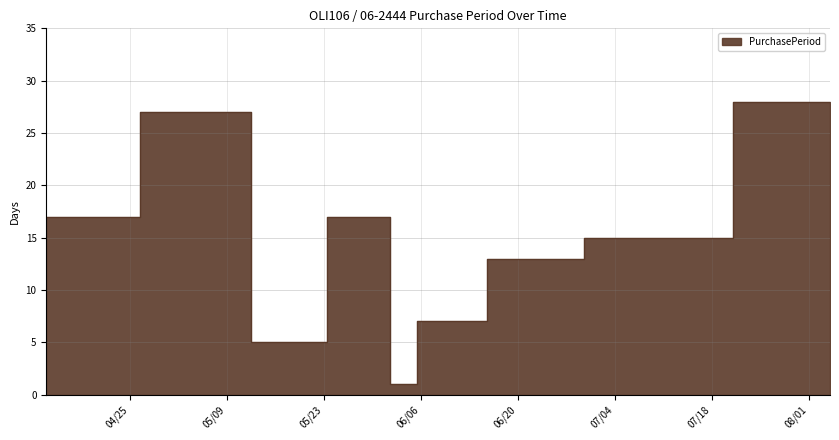

Where does the data first go above 15?

2017-04-13